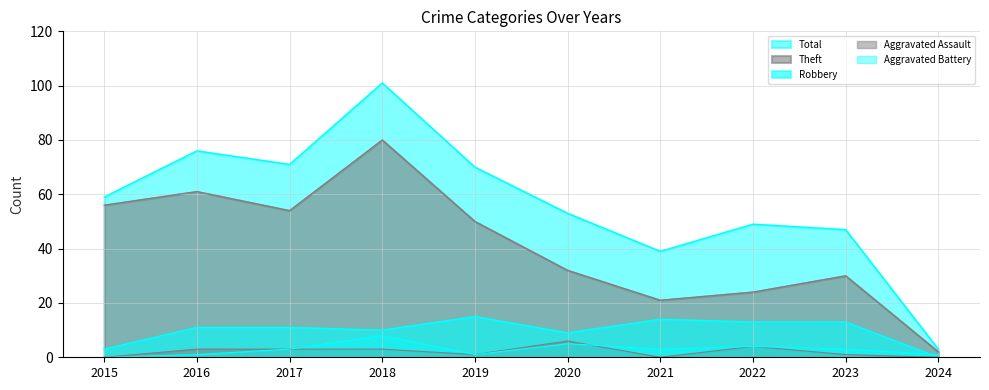

How many interior local valleys does the Total series have?

2